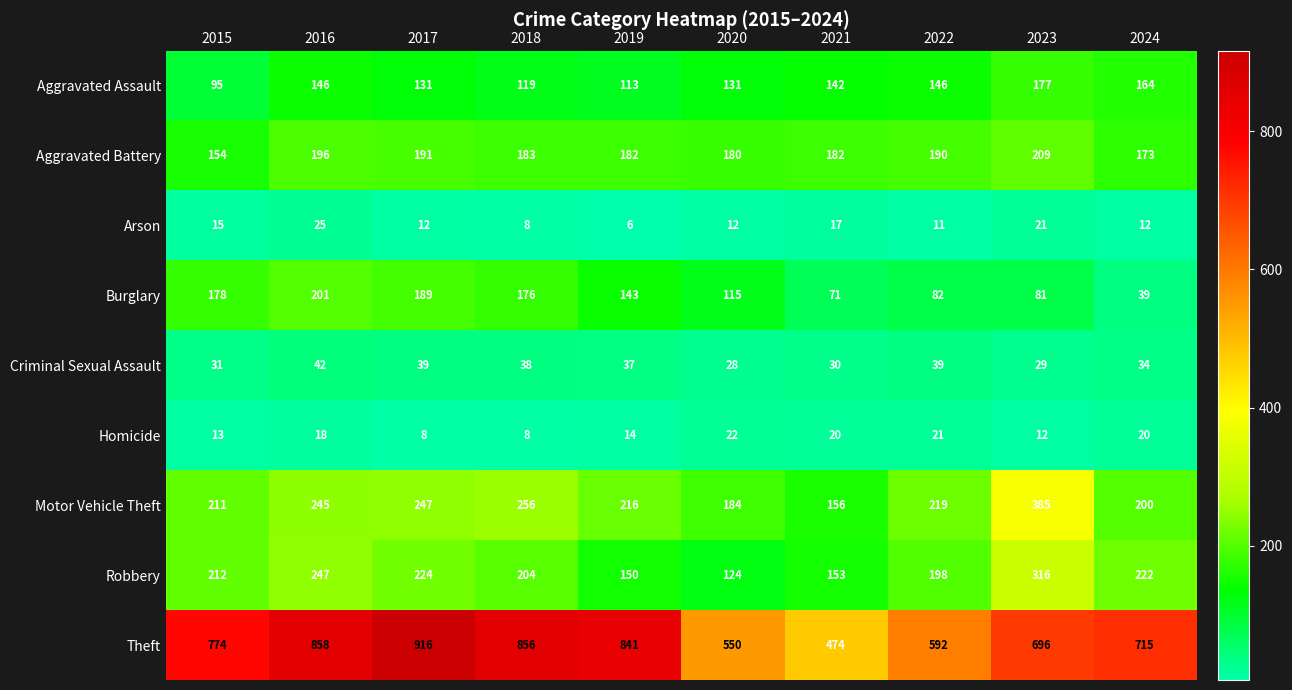

What is the difference between the highest and lowest values at 2024?

703